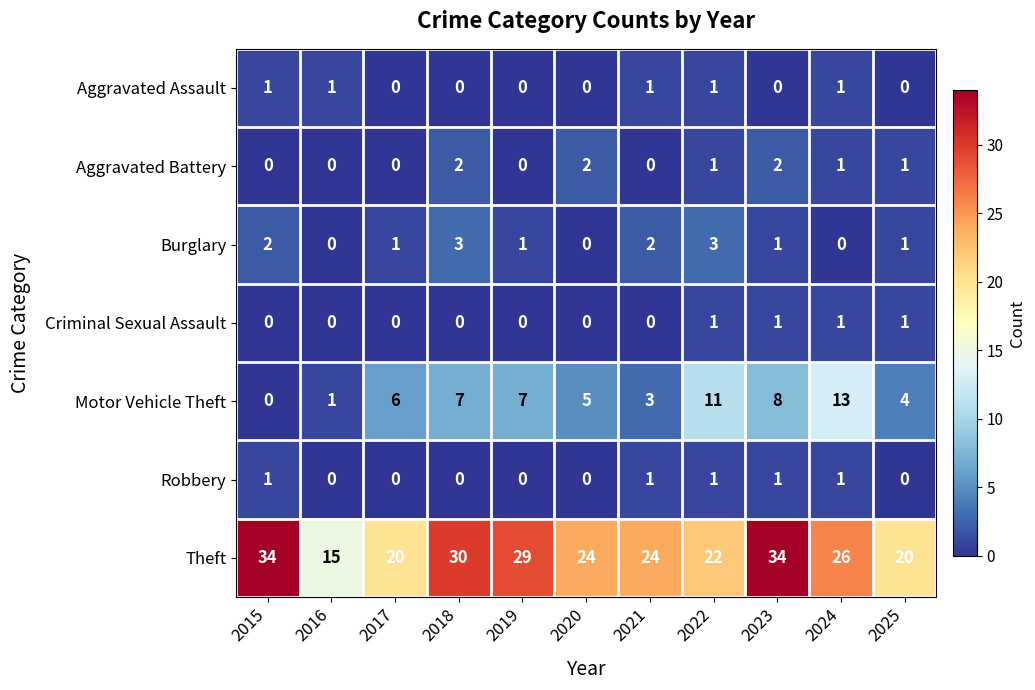

The value of Burglary at 2025 is 1. True or false?

True